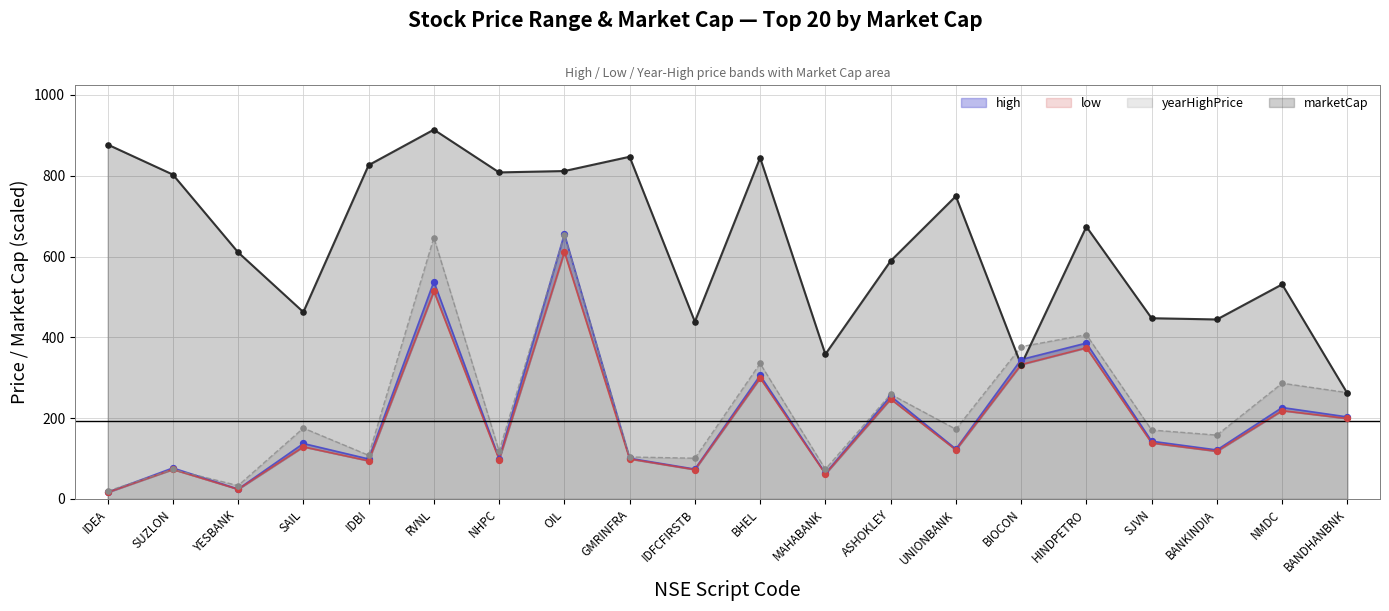

Is the value of low at NHPC greater than the value of high at BANKINDIA?

No